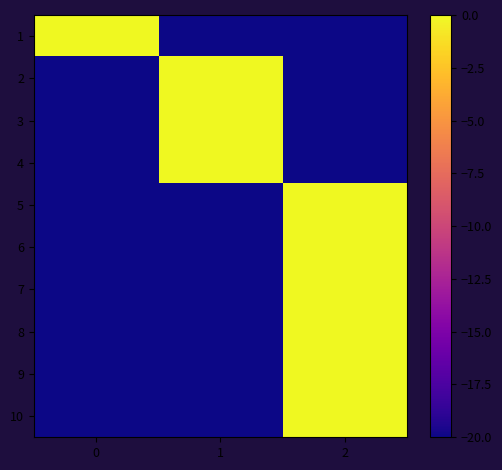

Count the number of data series in this chart.

10